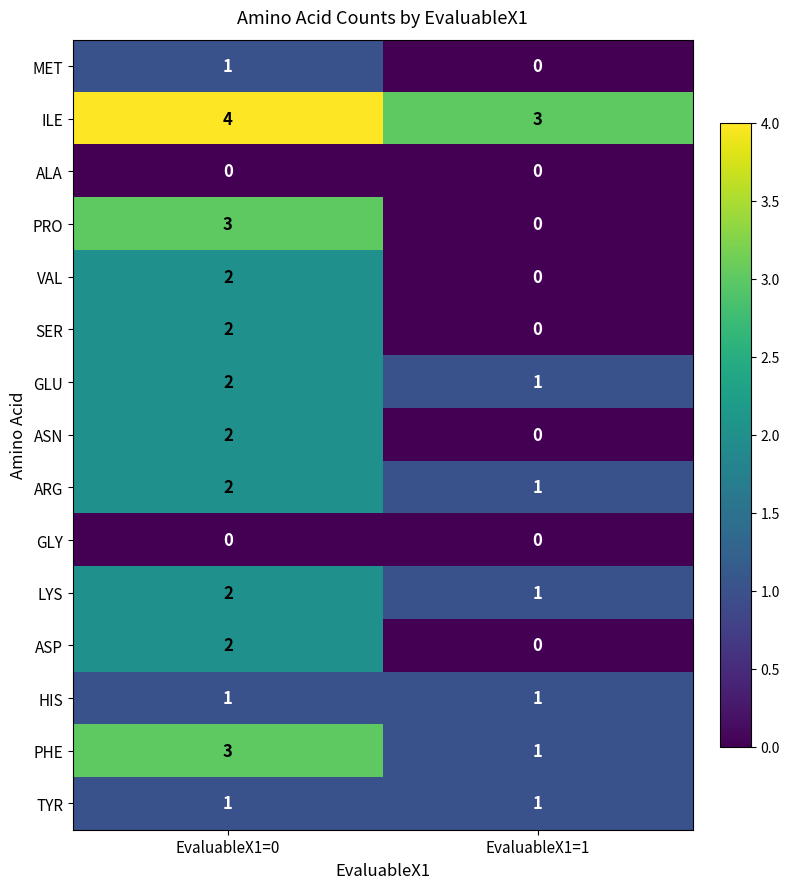

Reading left to right, list all the values displayed in this chart.

MET: EvaluableX1=0=1	EvaluableX1=1=0
ILE: EvaluableX1=0=4	EvaluableX1=1=3
ALA: EvaluableX1=0=0	EvaluableX1=1=0
PRO: EvaluableX1=0=3	EvaluableX1=1=0
VAL: EvaluableX1=0=2	EvaluableX1=1=0
SER: EvaluableX1=0=2	EvaluableX1=1=0
GLU: EvaluableX1=0=2	EvaluableX1=1=1
ASN: EvaluableX1=0=2	EvaluableX1=1=0
ARG: EvaluableX1=0=2	EvaluableX1=1=1
GLY: EvaluableX1=0=0	EvaluableX1=1=0
LYS: EvaluableX1=0=2	EvaluableX1=1=1
ASP: EvaluableX1=0=2	EvaluableX1=1=0
HIS: EvaluableX1=0=1	EvaluableX1=1=1
PHE: EvaluableX1=0=3	EvaluableX1=1=1
TYR: EvaluableX1=0=1	EvaluableX1=1=1